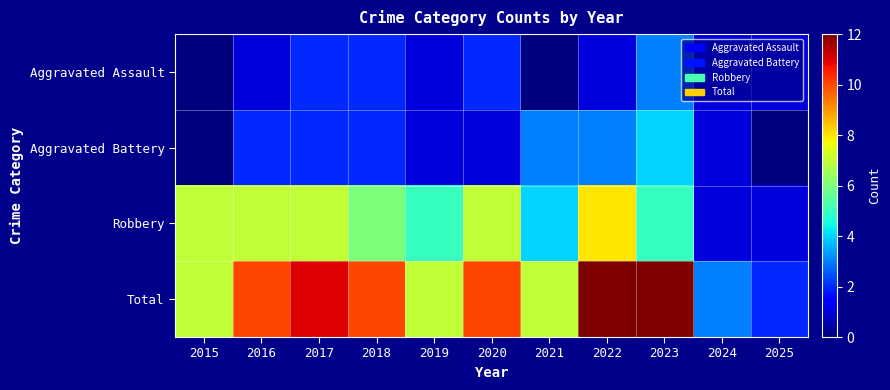

Which series has the largest range (max minus min)?

Total